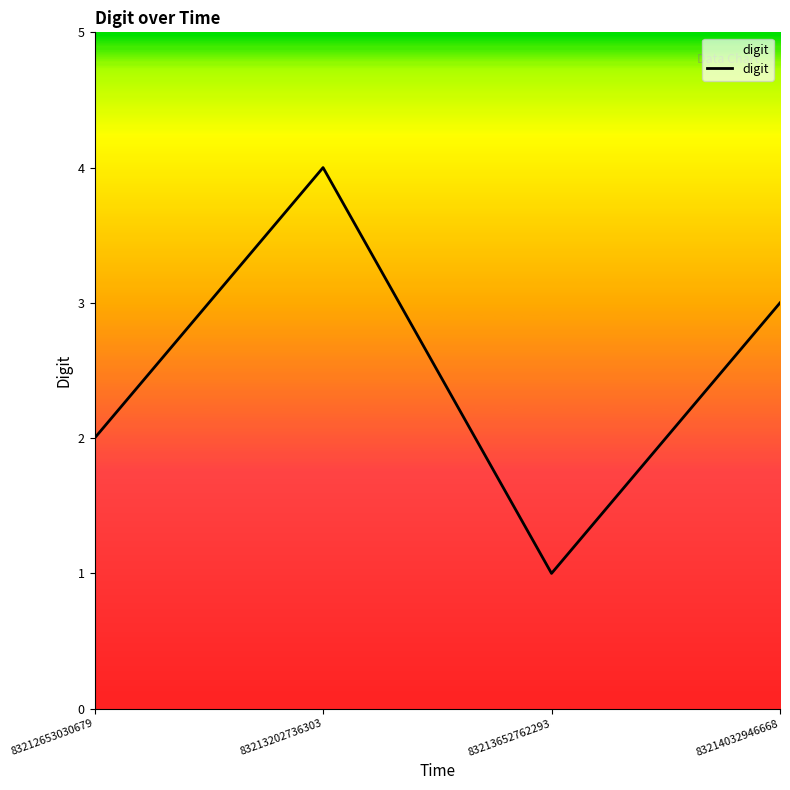

How many series are shown in this chart?

1